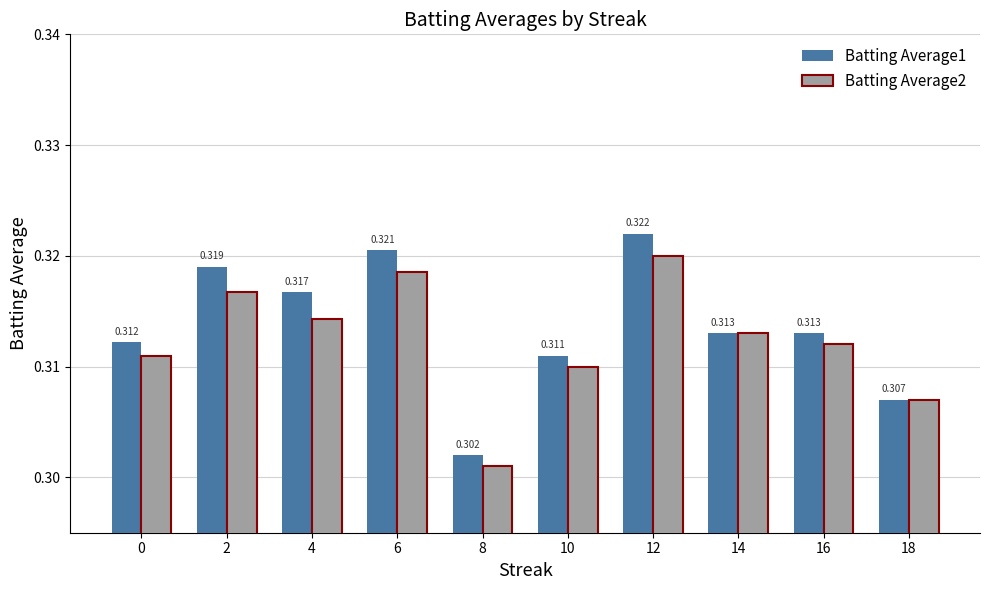

Is the value of Batting Average1 at 2 greater than the value of Batting Average2 at 4?

Yes